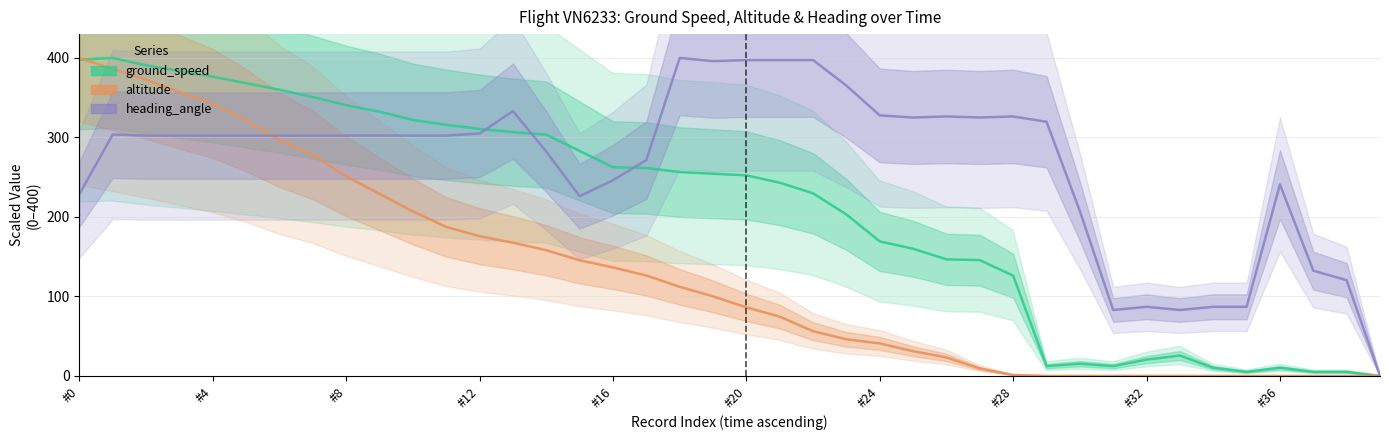

Which series changed the most between 26 and 35?

heading_angle